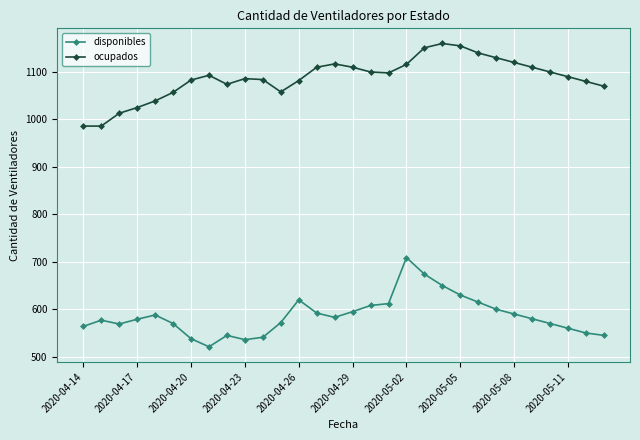

At how many categories does at least one series exceed 924?

30